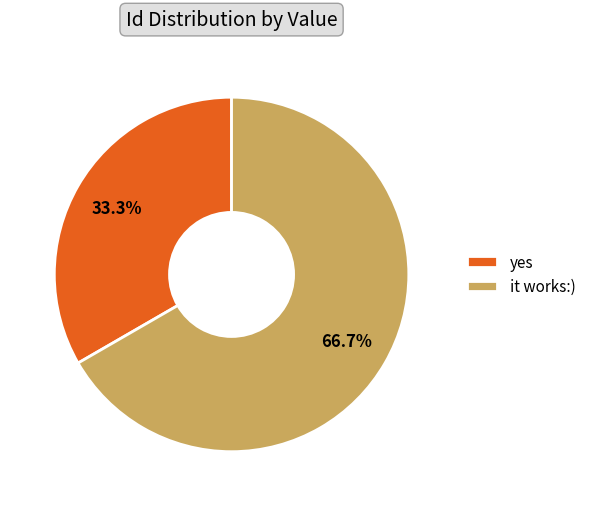

How many slices are in this pie chart?

2